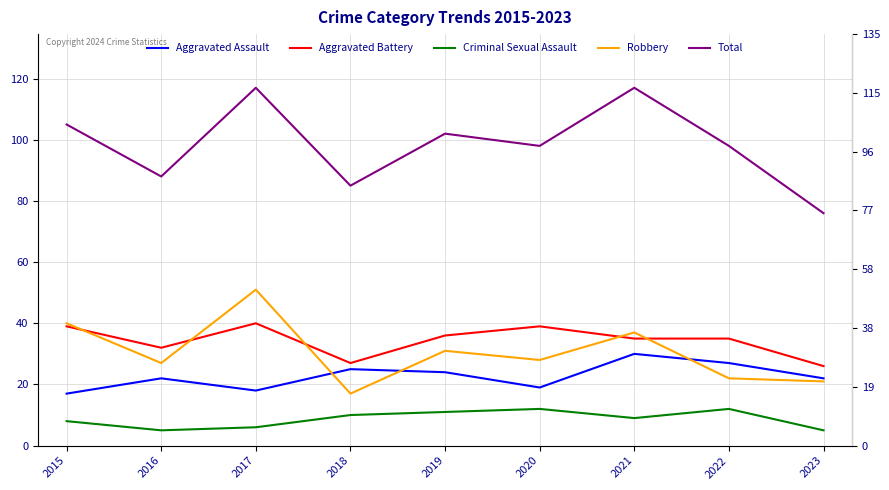

List the labels in order of Aggravated Battery value, smallest first.

2023, 2018, 2016, 2021, 2022, 2019, 2015, 2020, 2017